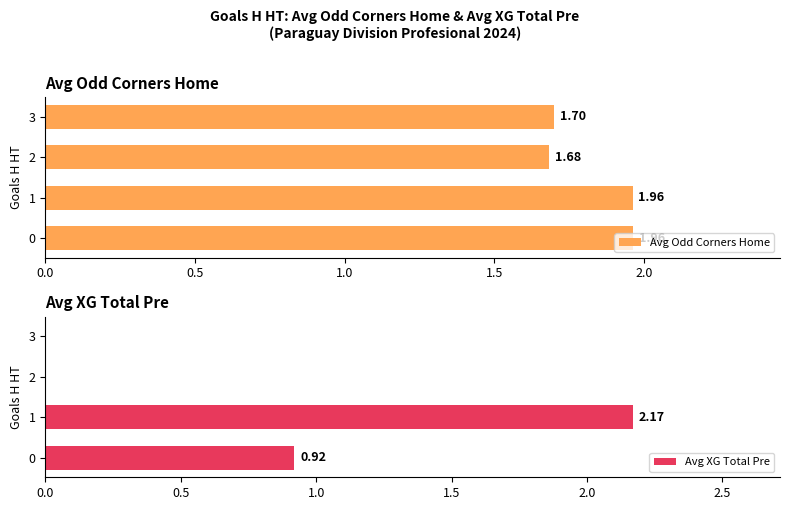

Is it true that Avg XG Total Pre equals 0.9 at 0?

True